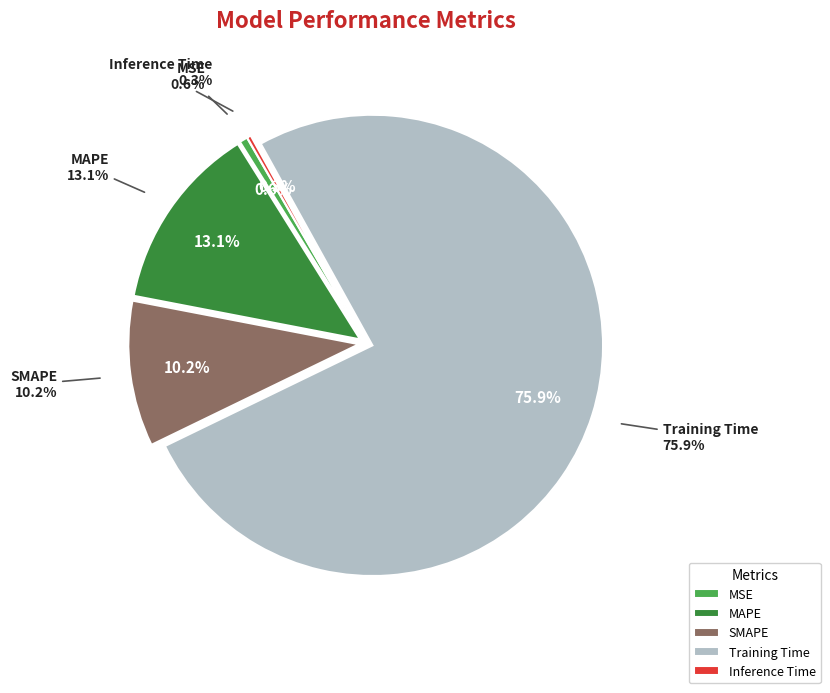

To the nearest percent, what portion does SMAPE represent?

10%